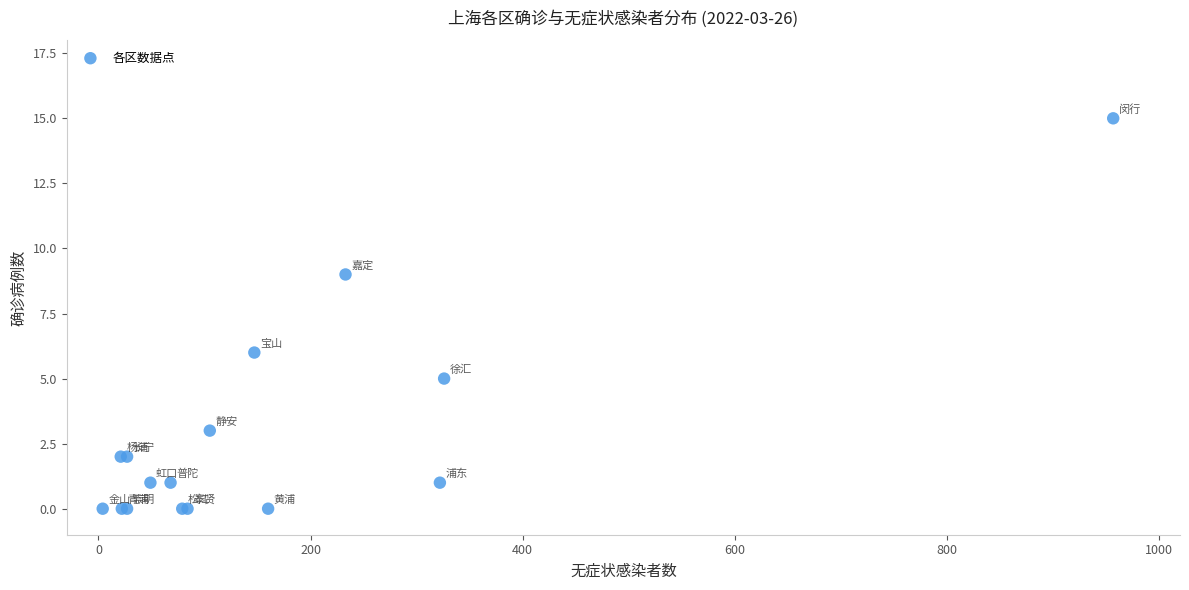

What Y value in the scatter plot is closest to 7?

6